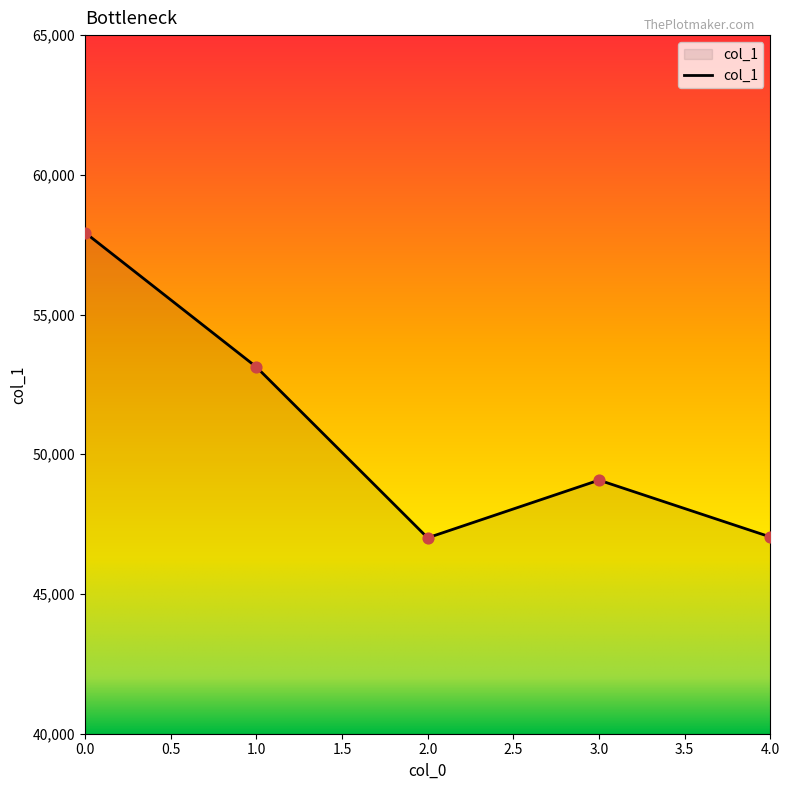

What is the change in value from 2.0 to 3.0?

+2065